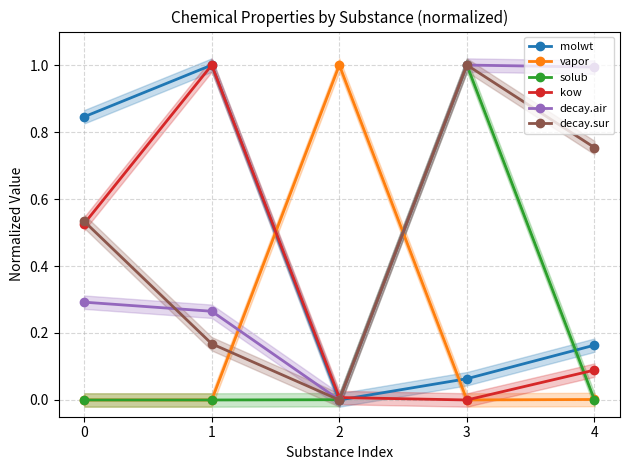

Reading left to right, list all the values displayed in this chart.

molwt: 0.8	1.0	0.0	0.1	0.2
vapor: 0.0	0.0	1.0	0.0	0.0
solub: 0.0	0.0	0.0	1.0	0.0
kow: 0.5	1.0	0.0	0.0	0.1
decay.air: 0.3	0.3	0.0	1.0	1.0
decay.sur: 0.5	0.2	0.0	1.0	0.8